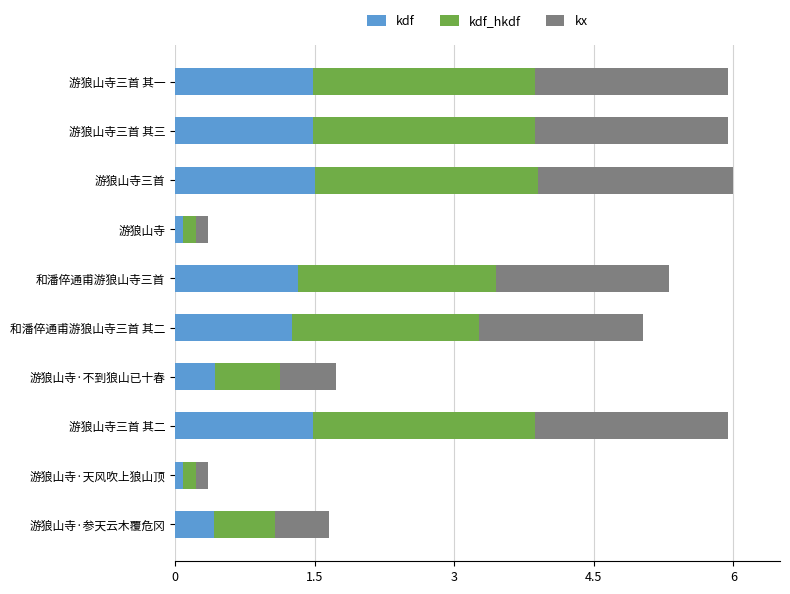

What is the difference between the maximum and minimum values in the kdf series?

1.4